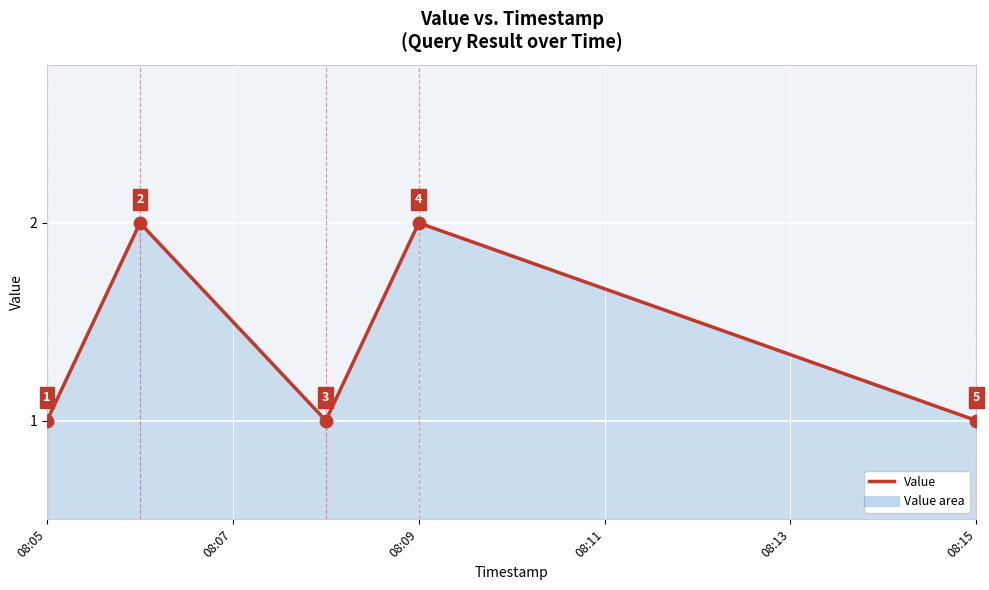

True or false: the data has more than 0 interior local peaks.

True